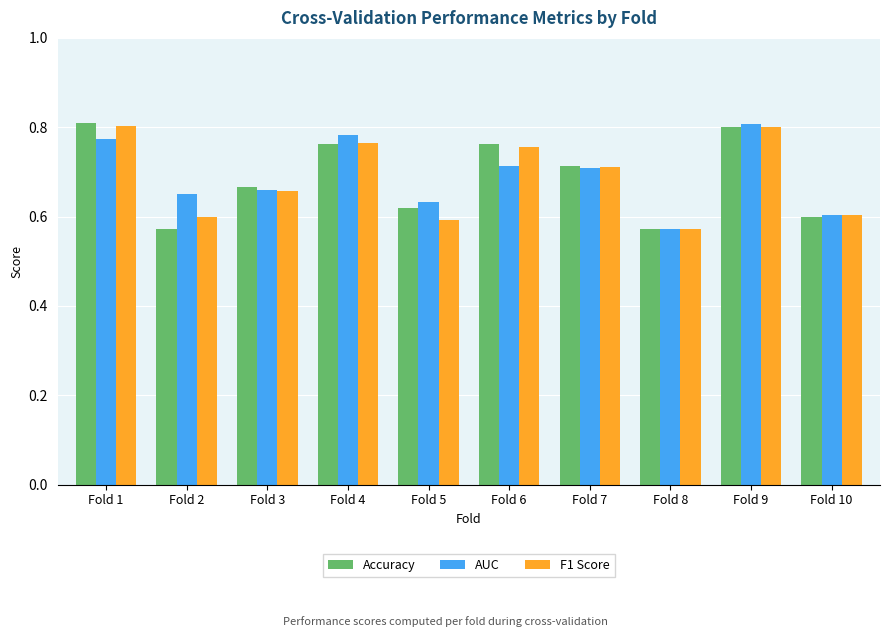

Are the bars horizontal?

No